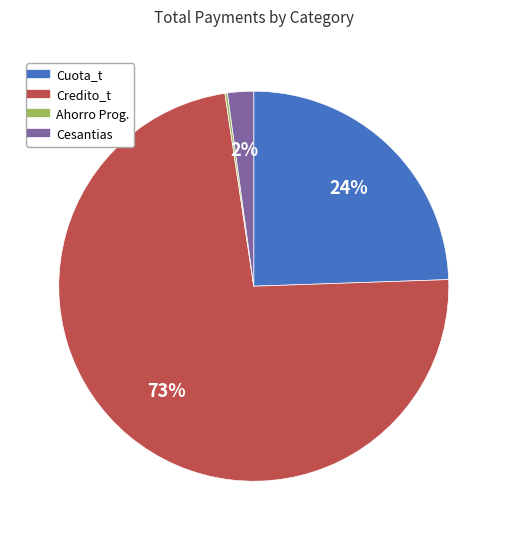

What is the largest slice in the pie chart?

Credito_t